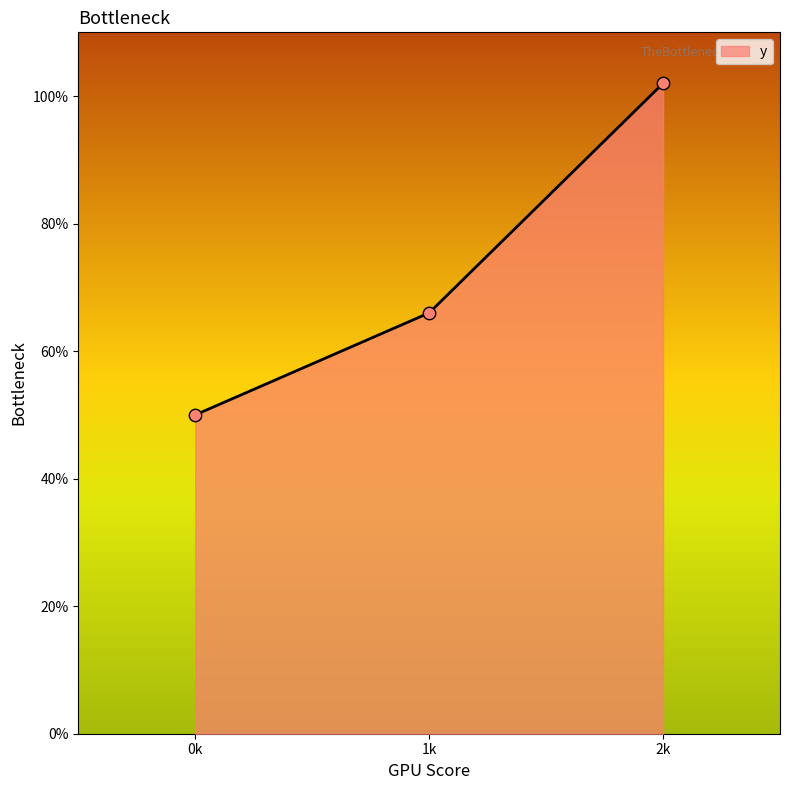

Does the chart have visible grid lines?

No